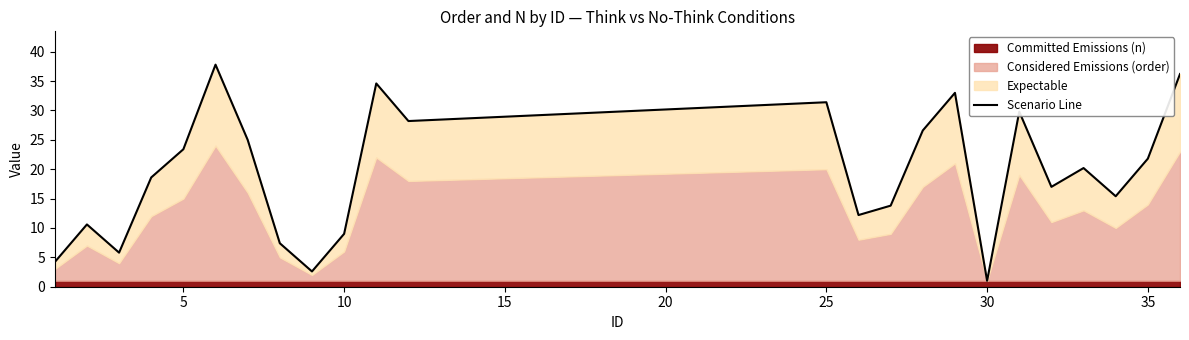

How many values are below 20?

12